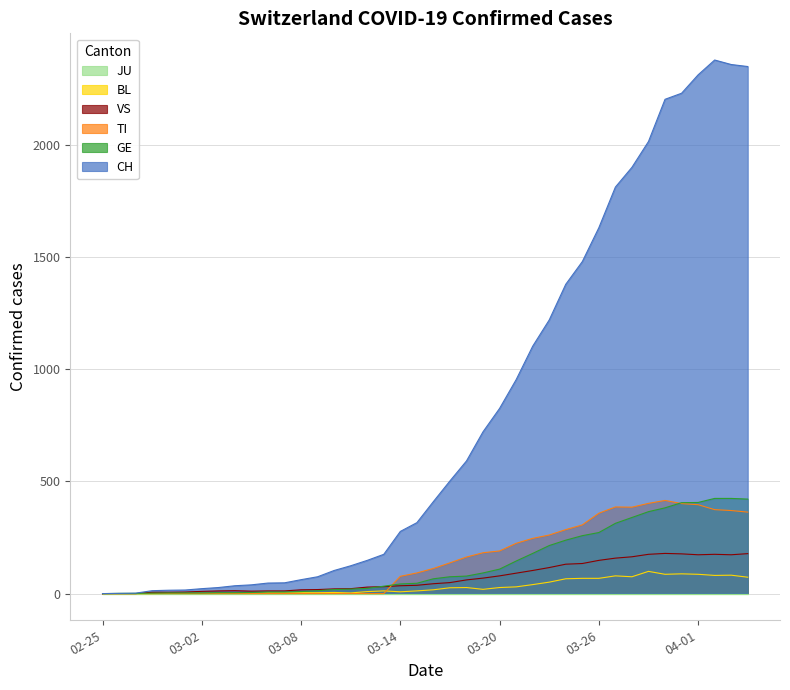

How many lines are shown in the chart?

6